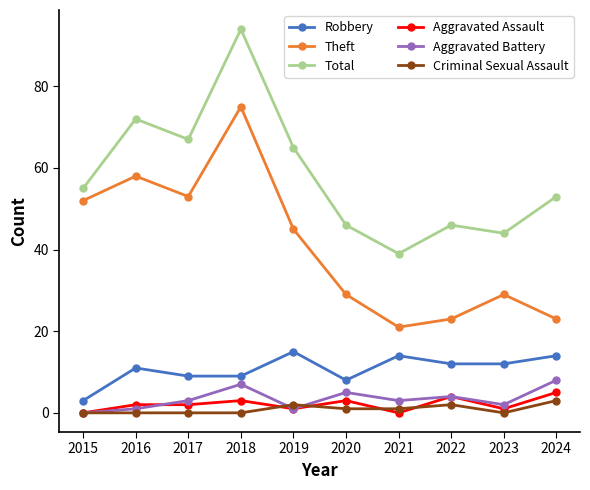

Which series changed the most between 2017 and 2020?

Theft